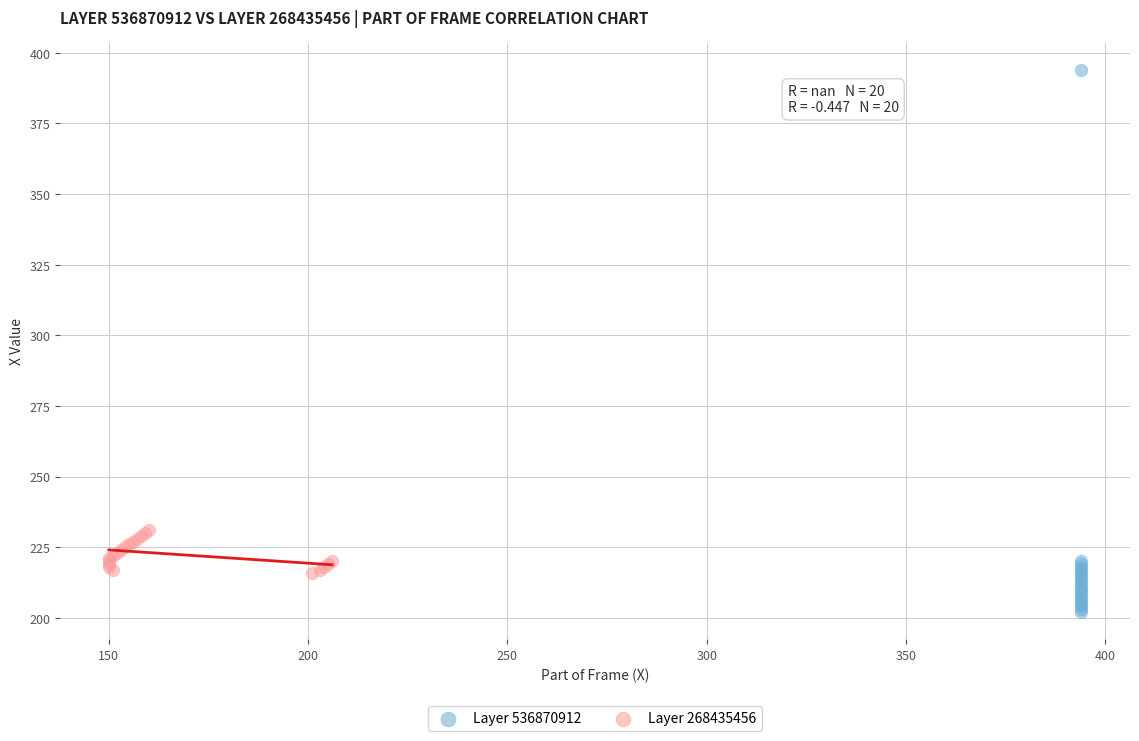

Which series has the widest spread of Y values?

Layer 536870912